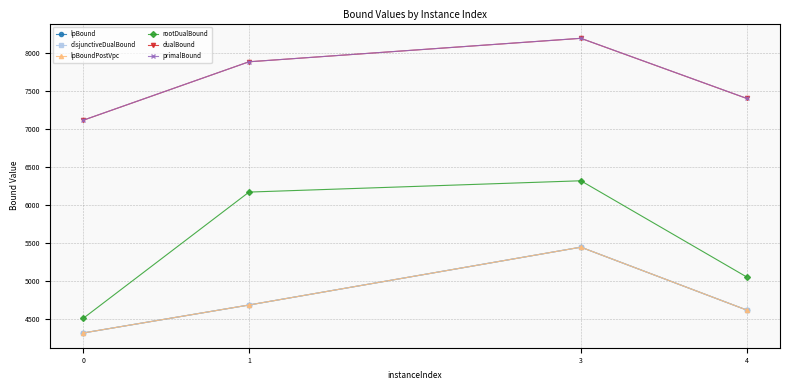

What is the total value across all series at 3?

39048.8